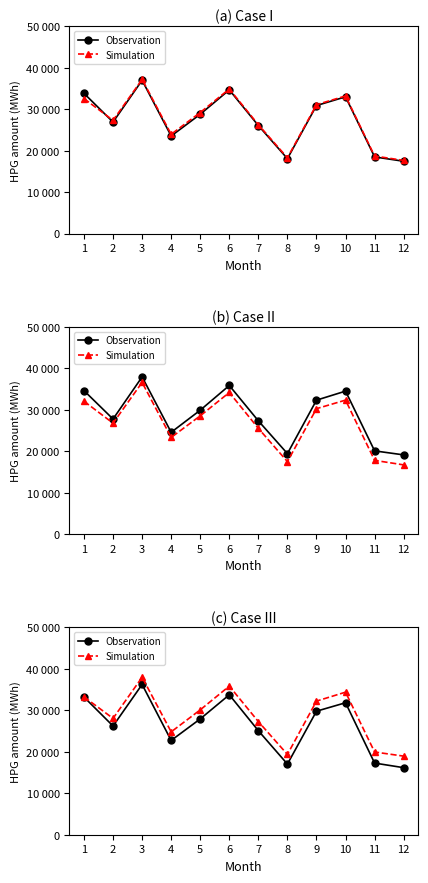

What is the sum of all Simulation values?

342216